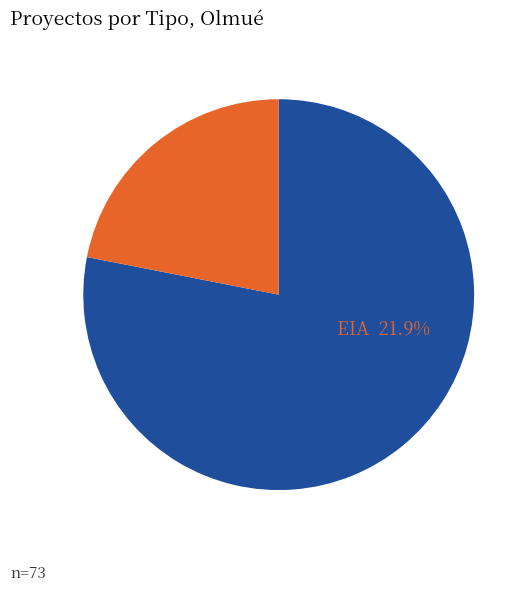

Is there any slice that represents more than half of the pie?

Yes